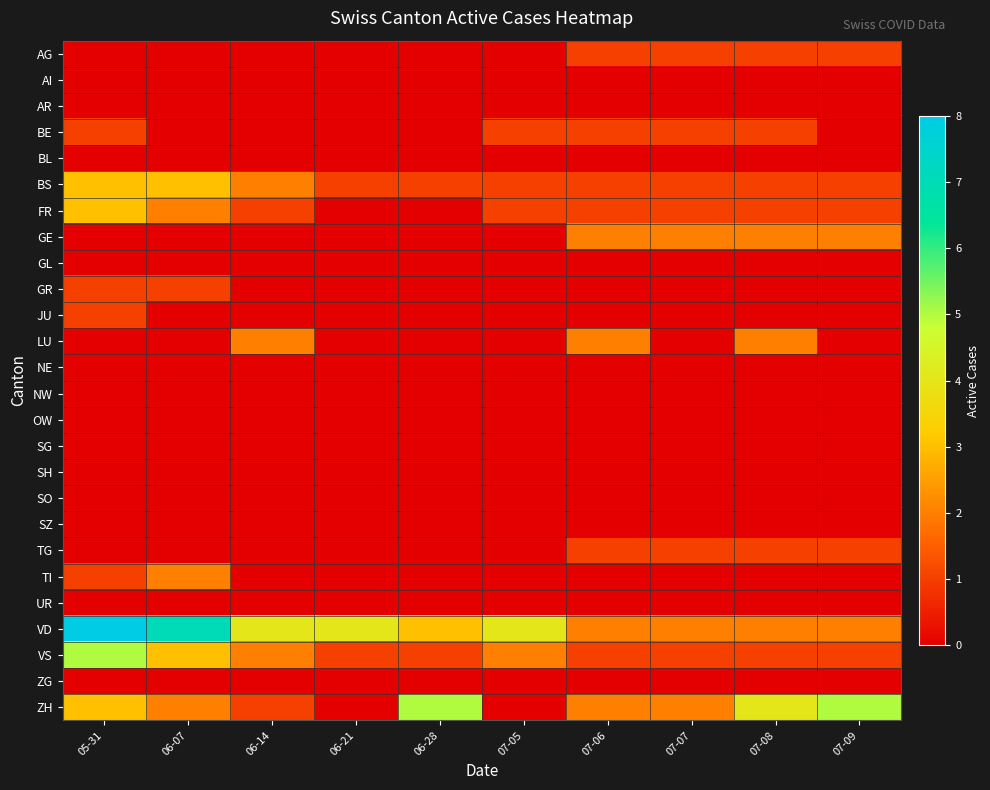

What is the difference between the highest and lowest values at 07-09?

5